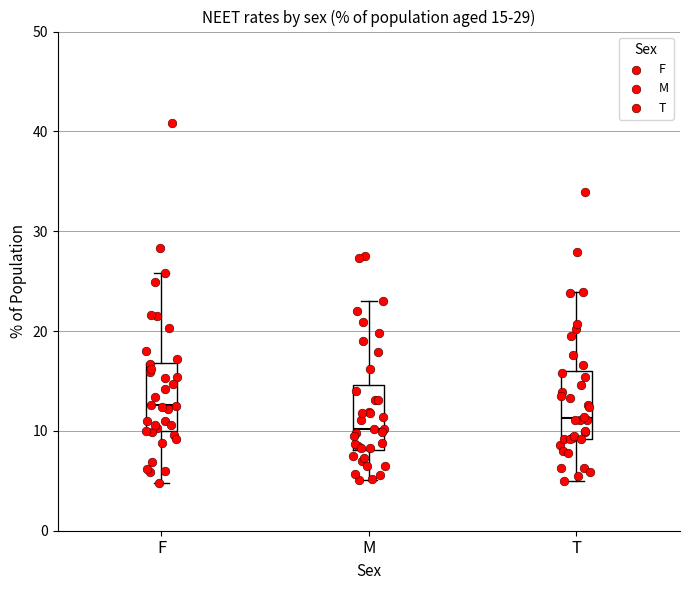

Which box's median line is the highest?

F